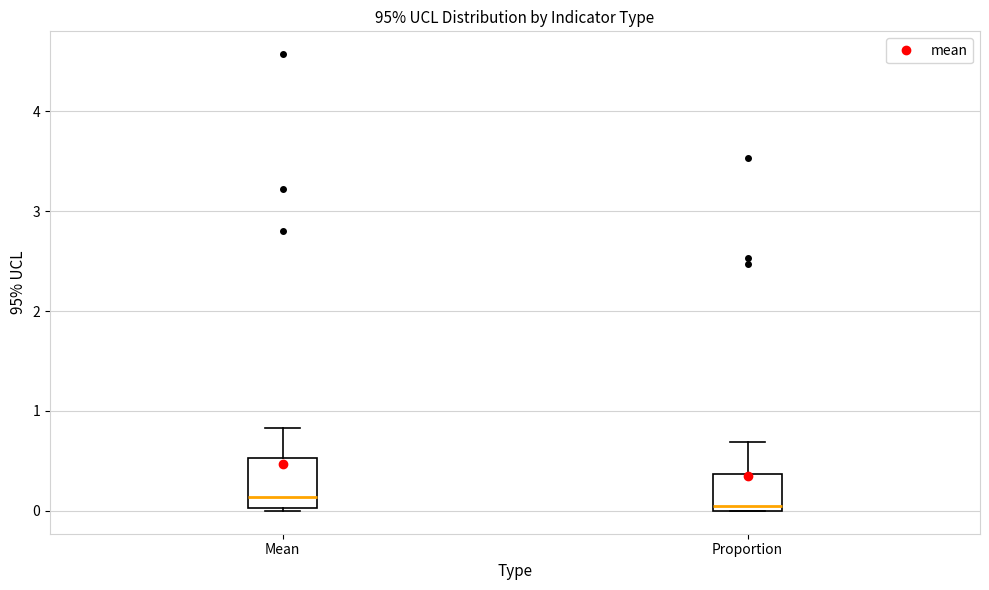

Comparing the boxes themselves (not the whiskers), which one is the tallest?

Mean